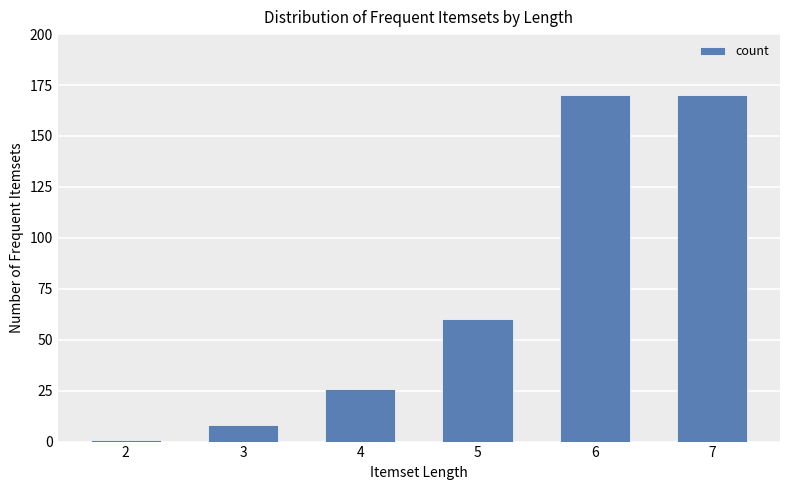

The chart shows a value of 170 at 6. True or false?

True